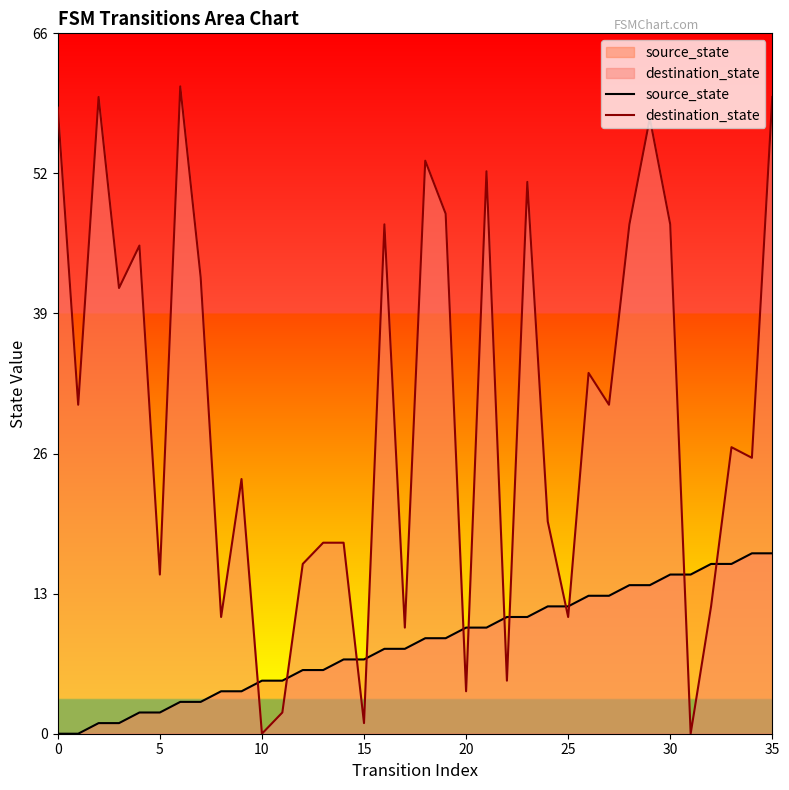

What is the difference between the destination_state values at 33 and 16?

21